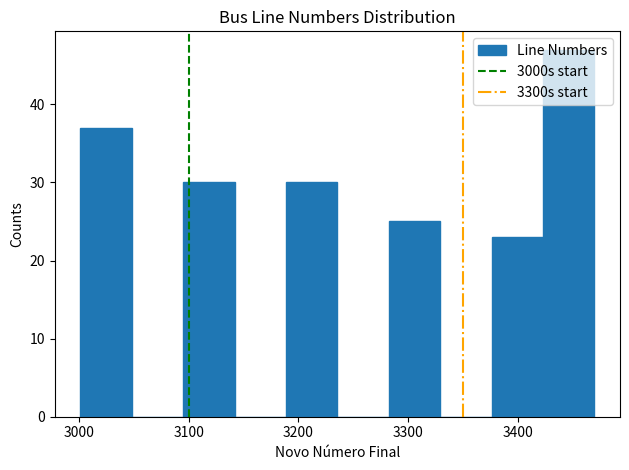

Reading left to right, list every bar in this chart as the range it spans on the x-axis followed by its height. Neither the bar edges nor the heights are printed on the chart, so give them approximately, as read against the axes.

3000 to 3050: 37
3050 to 3090: 0
3090 to 3140: 30
3140 to 3190: 0
3190 to 3240: 30
3240 to 3280: 0
3280 to 3330: 25
3330 to 3380: 0
3380 to 3420: 23
3420 to 3470: 47